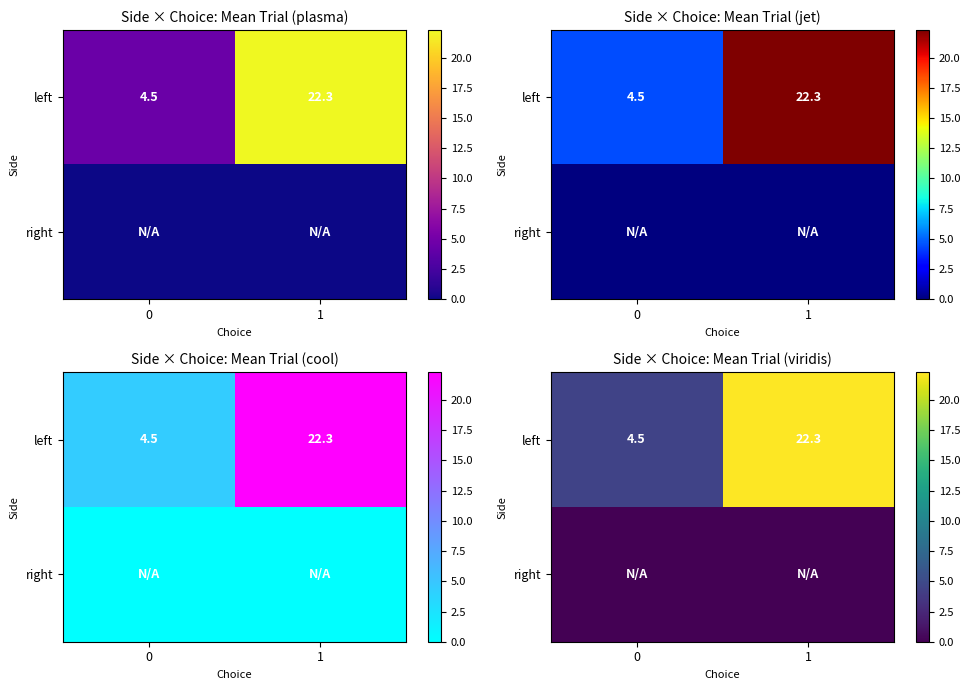

At 1, list the series in order from smallest to largest.

right, left